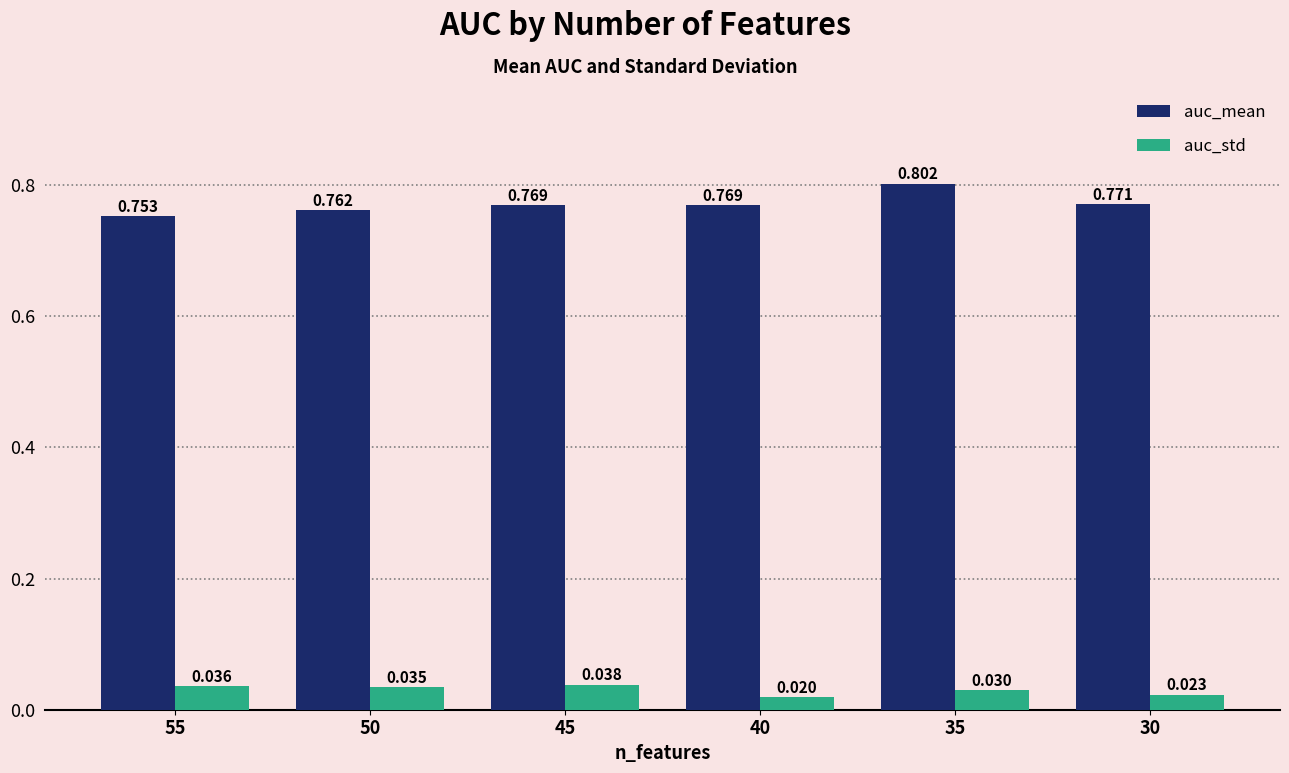

The auc_mean series shows 0.5 at 35. True or false?

False